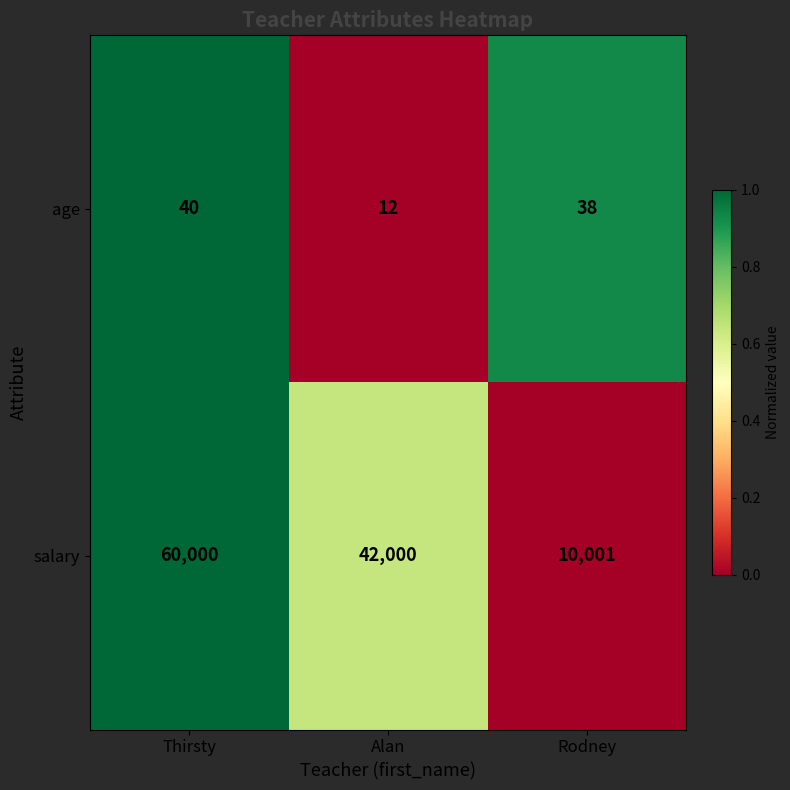

List the series in order of their peak value, highest first.

salary, age